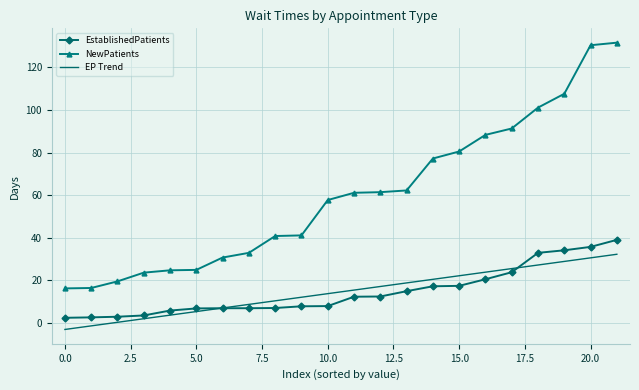

What is the minimum value for EP Trend?

-3.1